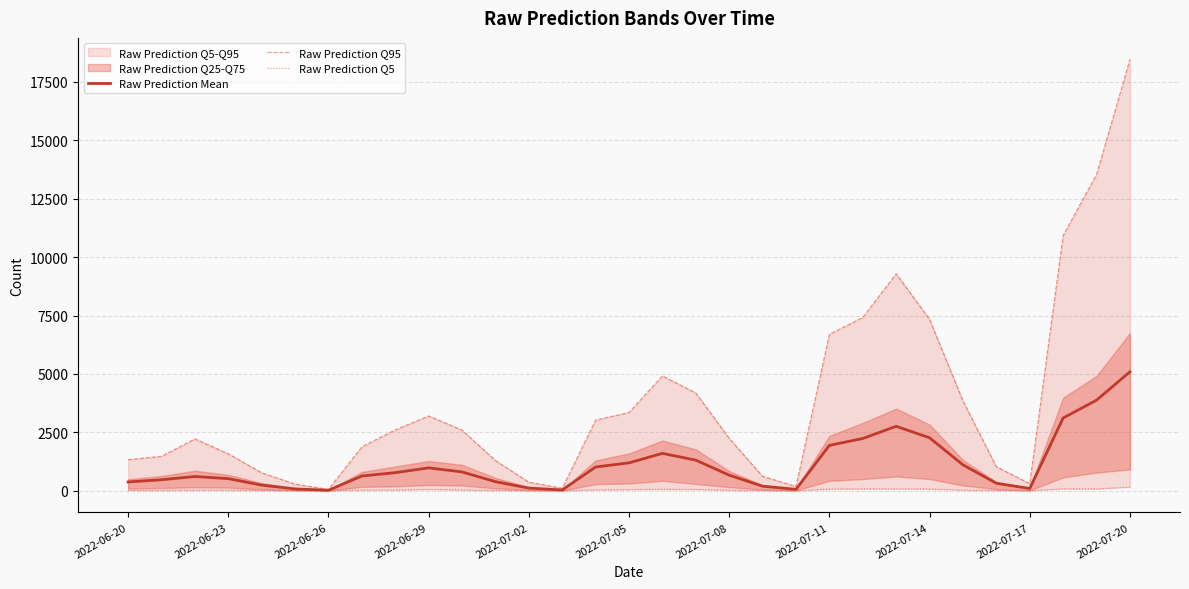

True or false: Raw Prediction Mean and Raw Prediction Q95 cross at least once.

False